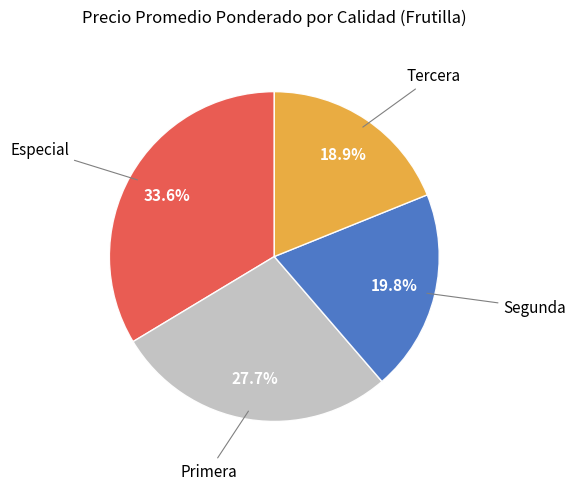

What is the largest slice in the pie chart?

Especial